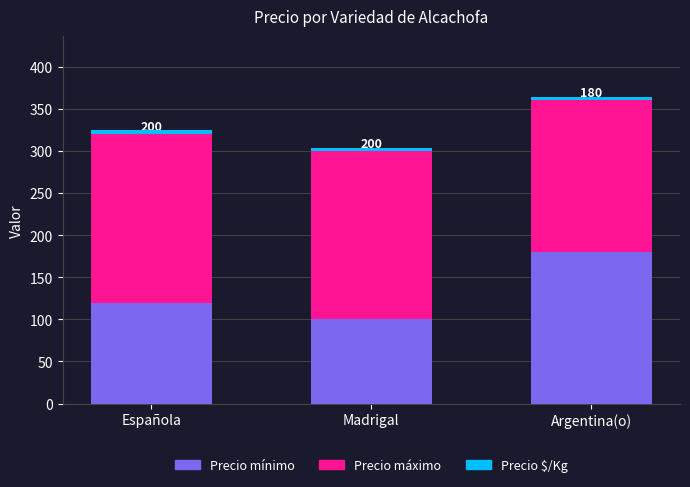

What is the sum of the Precio mínimo values at Argentina(o) and Madrigal?

280.0